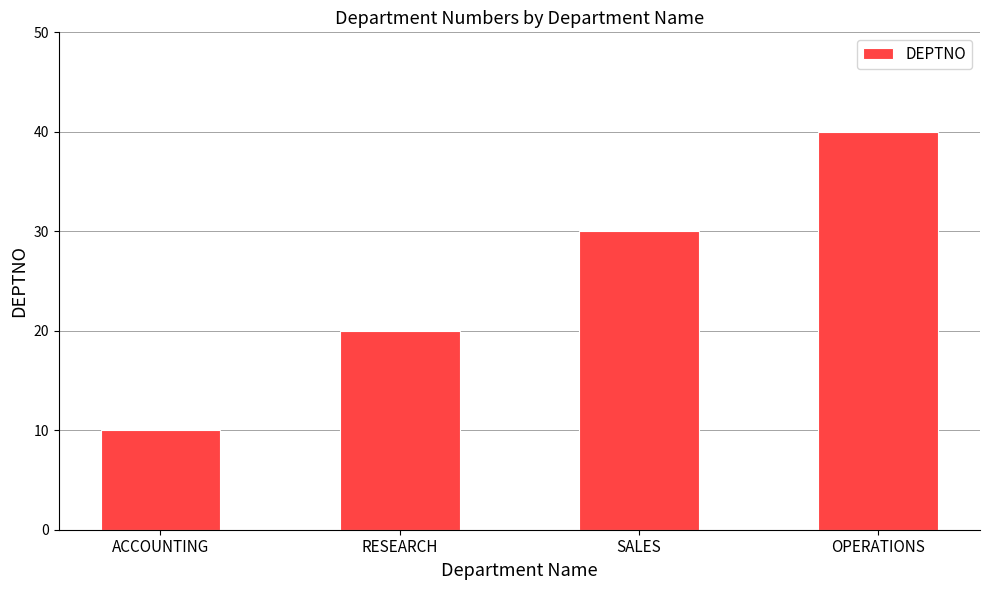

List the labels in order of value, smallest first.

ACCOUNTING, RESEARCH, SALES, OPERATIONS